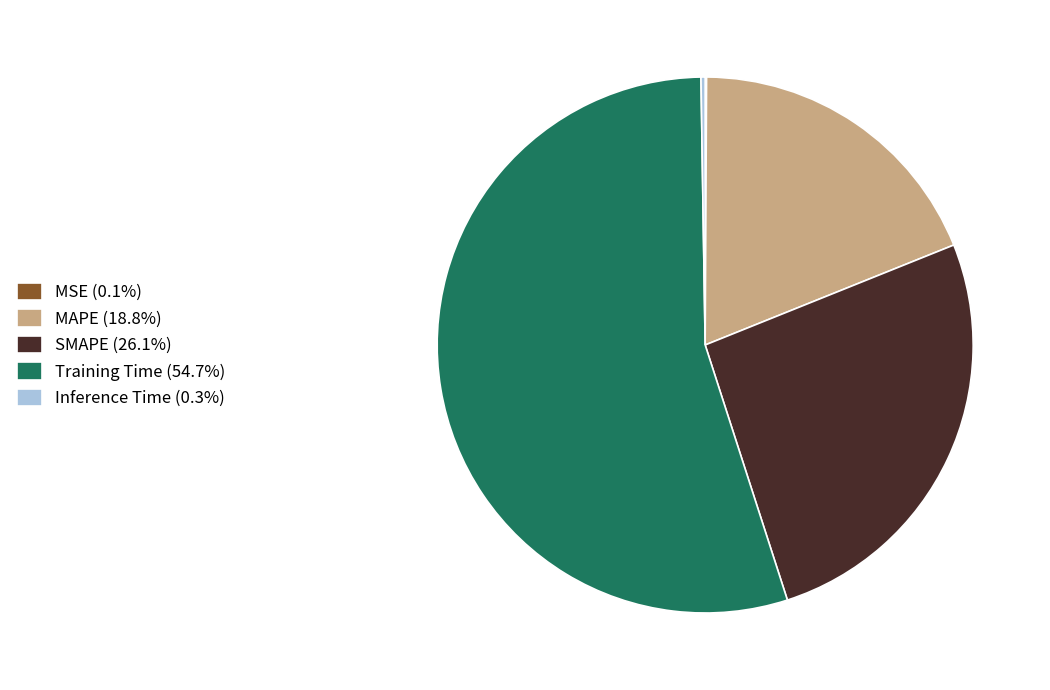

Is there any slice that represents more than half of the pie?

Yes